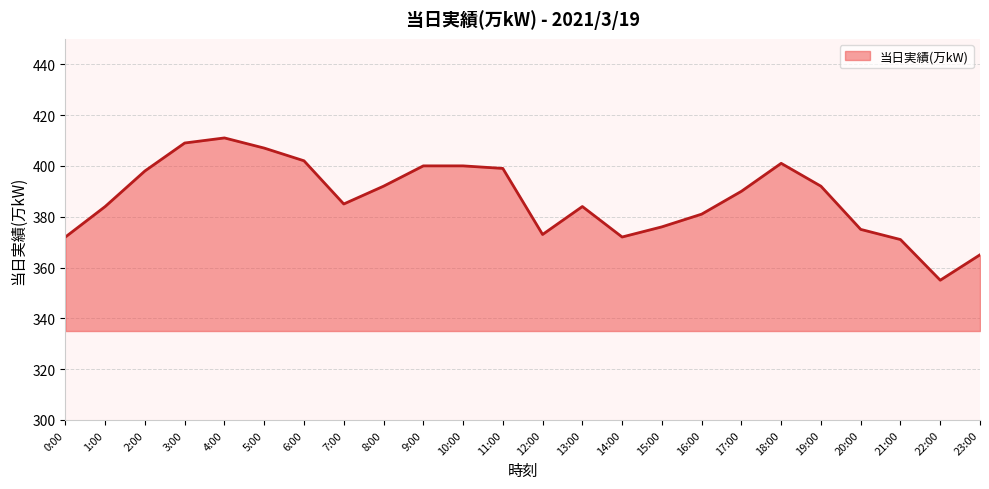

What is the approximate value at 7:00?

385